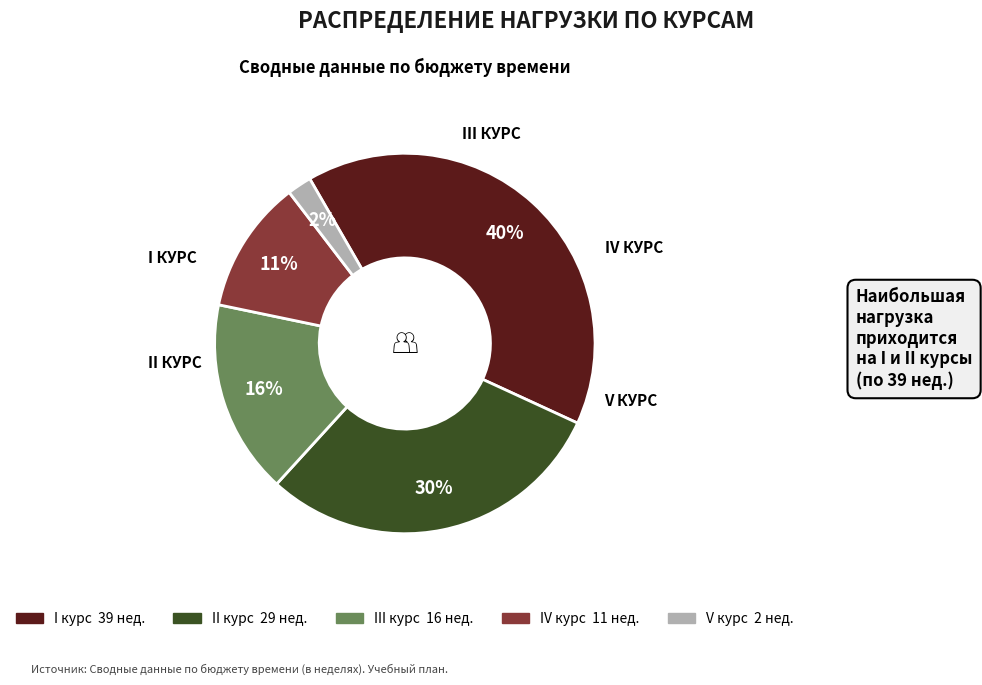

Is there any slice that represents more than half of the pie?

No